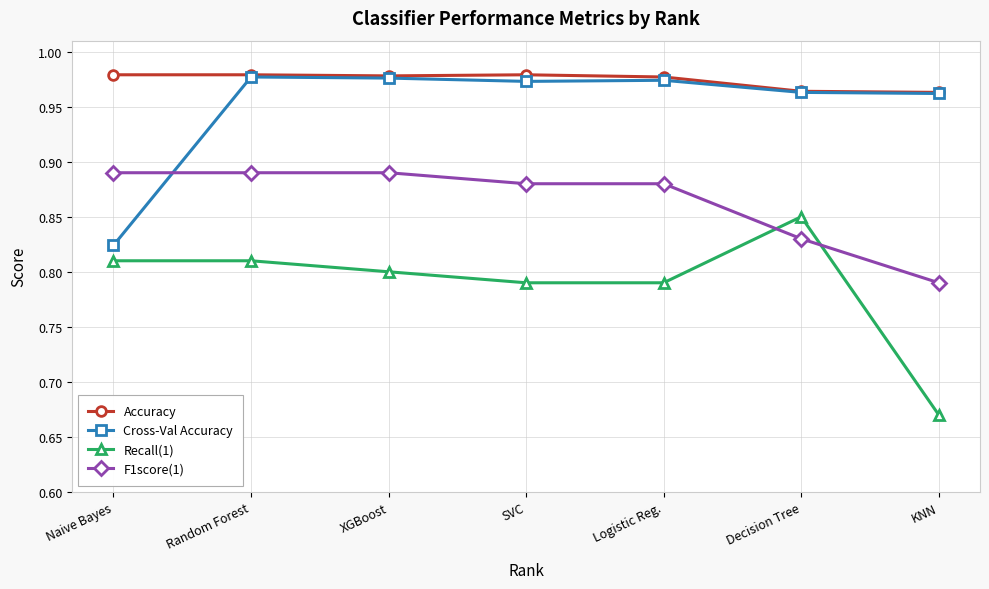

Count the Accuracy values in the range 0 to 1.

7